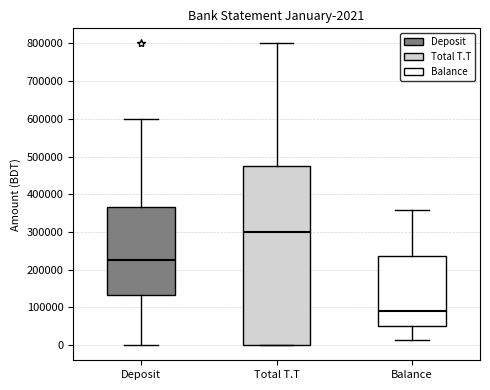

Comparing the boxes themselves (not the whiskers), which one is the tallest?

Total T.T